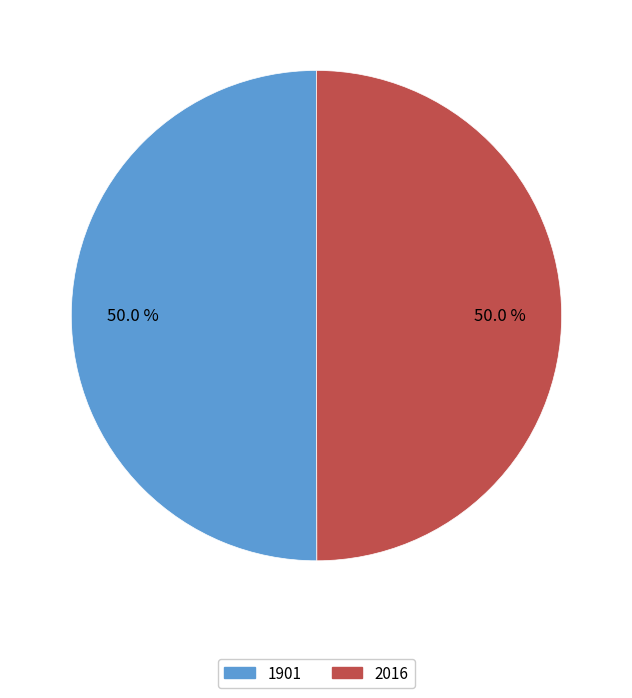

How many slices are in this pie chart?

2